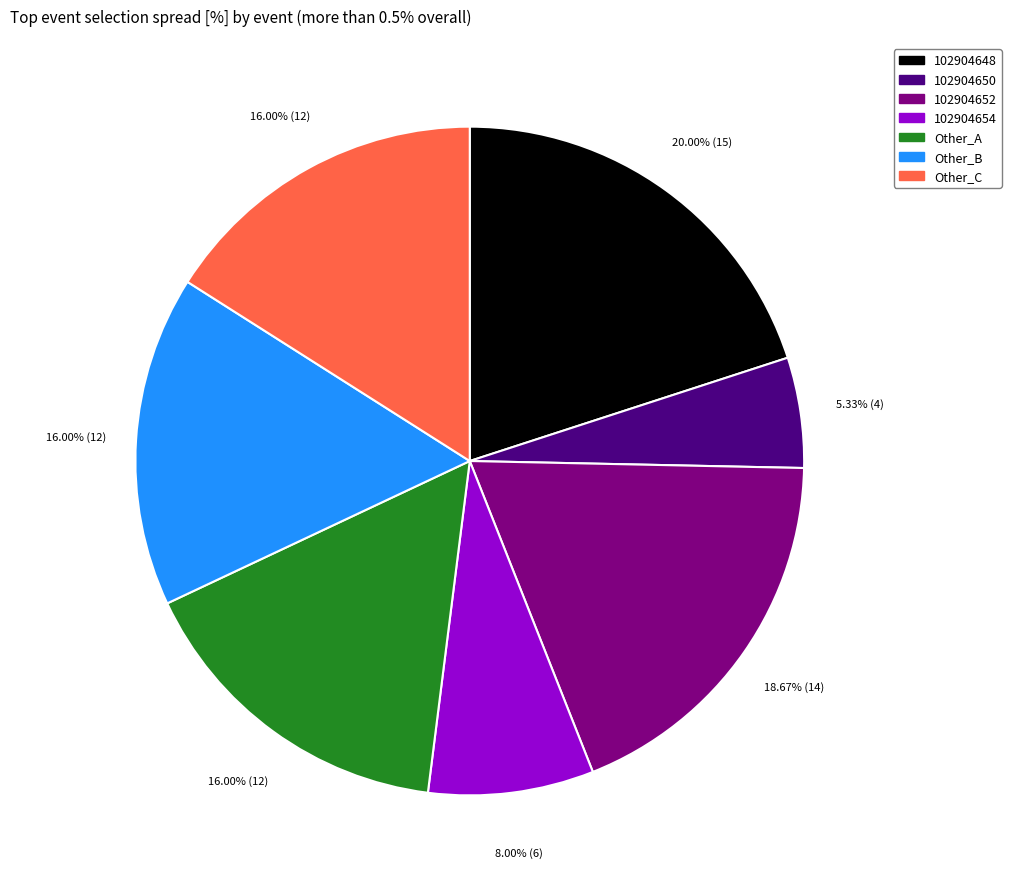

Between Other_B and 102904652, which is larger?

102904652